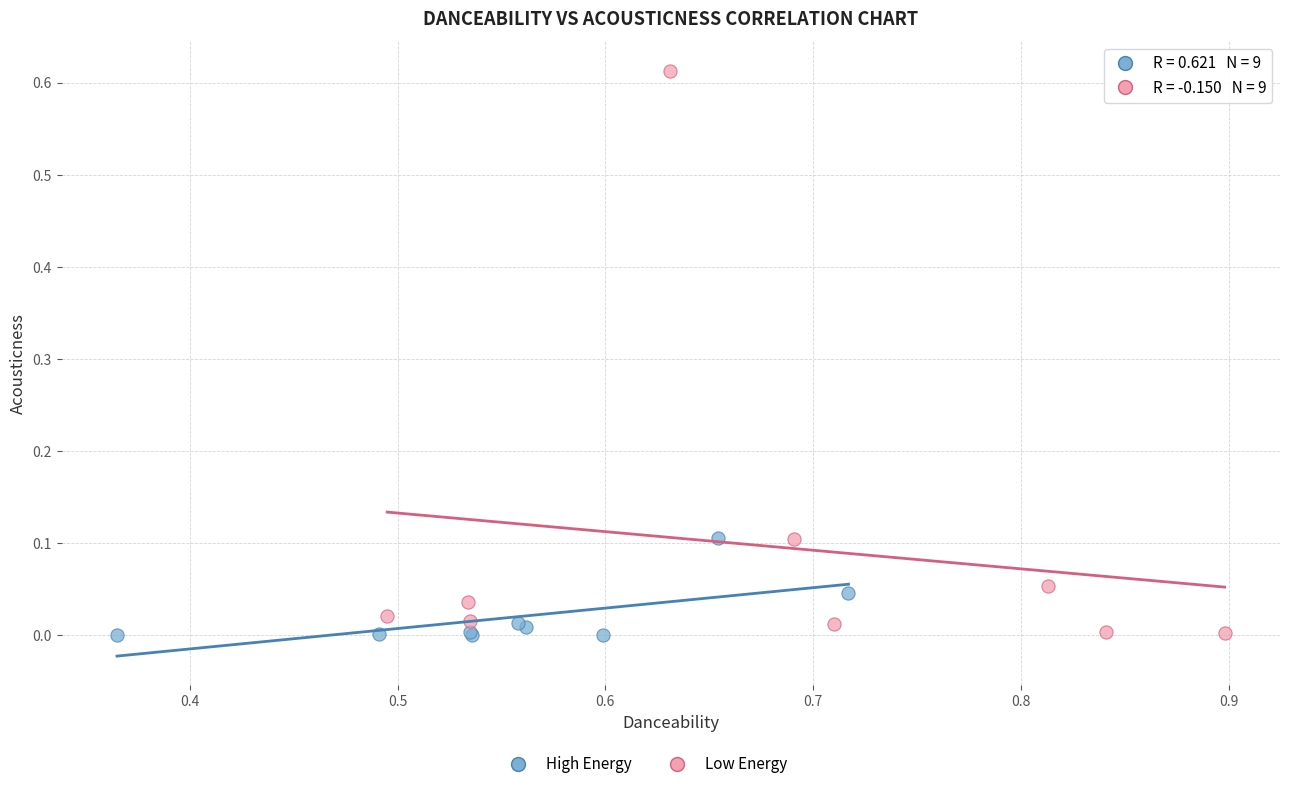

Which series reaches the maximum Y coordinate?

Low Energy